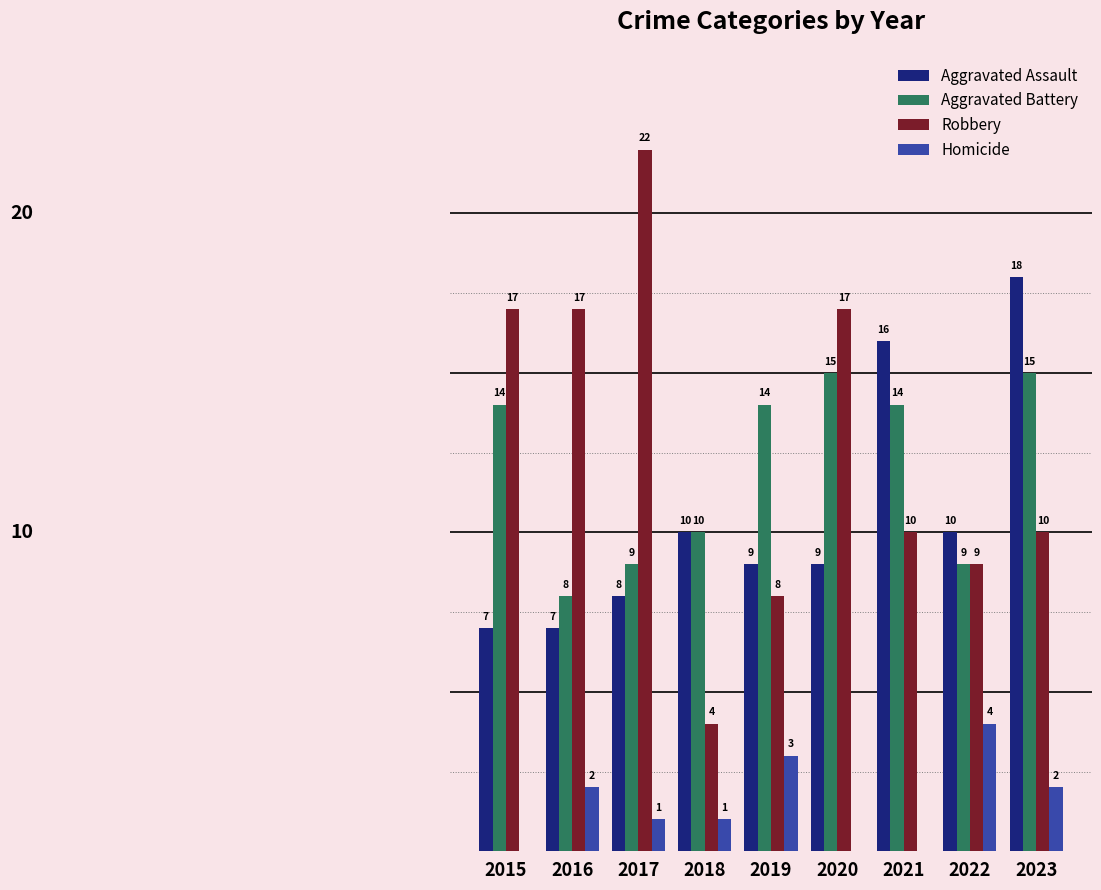

Is the value of Robbery at 2017 greater than the value of Homicide at 2016?

Yes